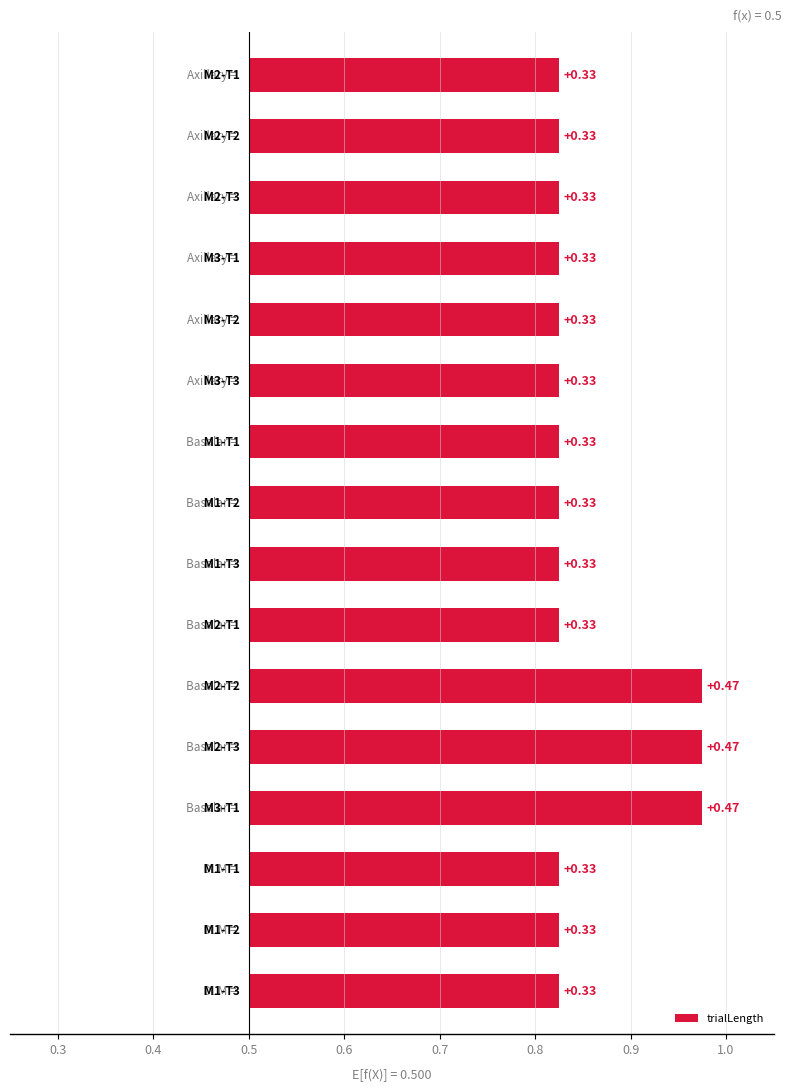

True or false: the data shows 0.5 at 0.3.

False